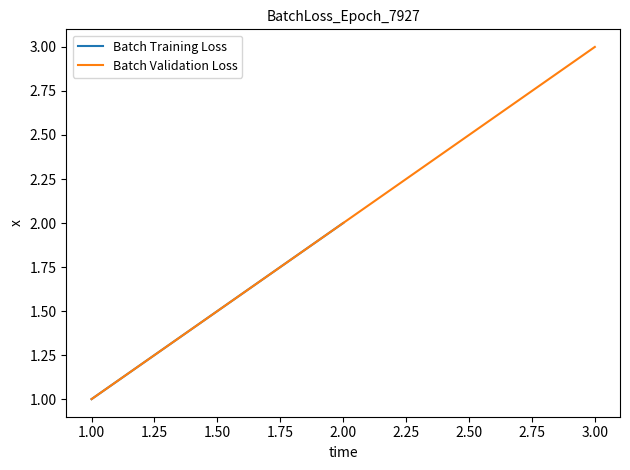

The Batch Validation Loss series shows 4 at 3.00. True or false?

False